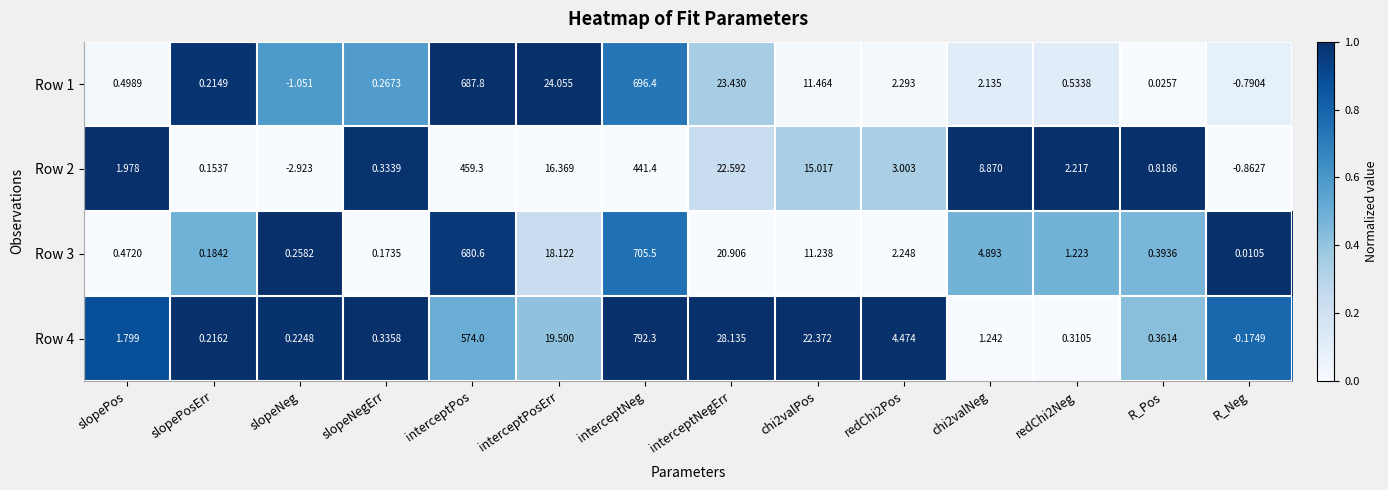

What is the total value across all series at chi2valPos?

60.1